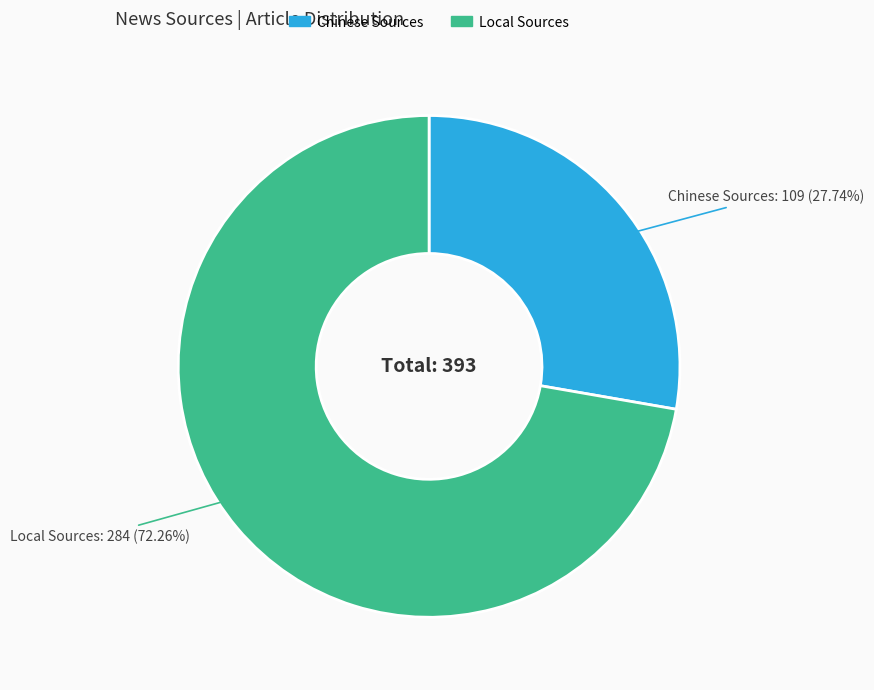

What is the majority slice?

Local Sources